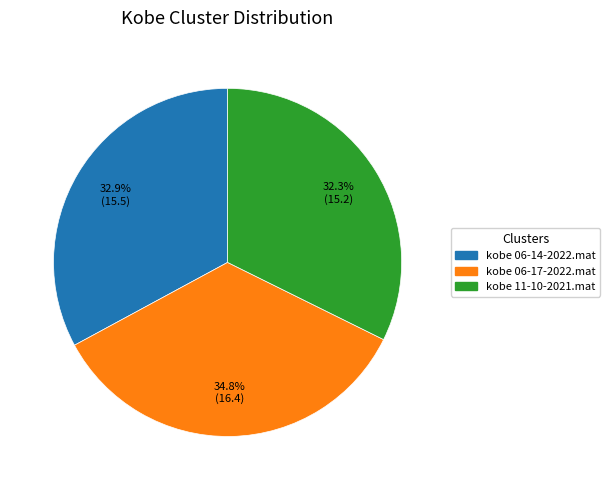

Rank the categories by value from highest to lowest.

kobe 06-17-2022.mat, kobe 06-14-2022.mat, kobe 11-10-2021.mat